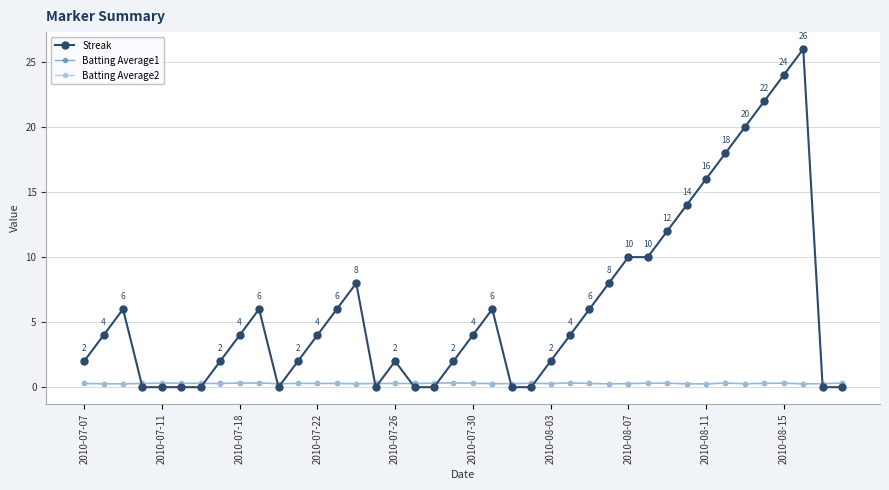

Which series has the largest range (max minus min)?

Streak